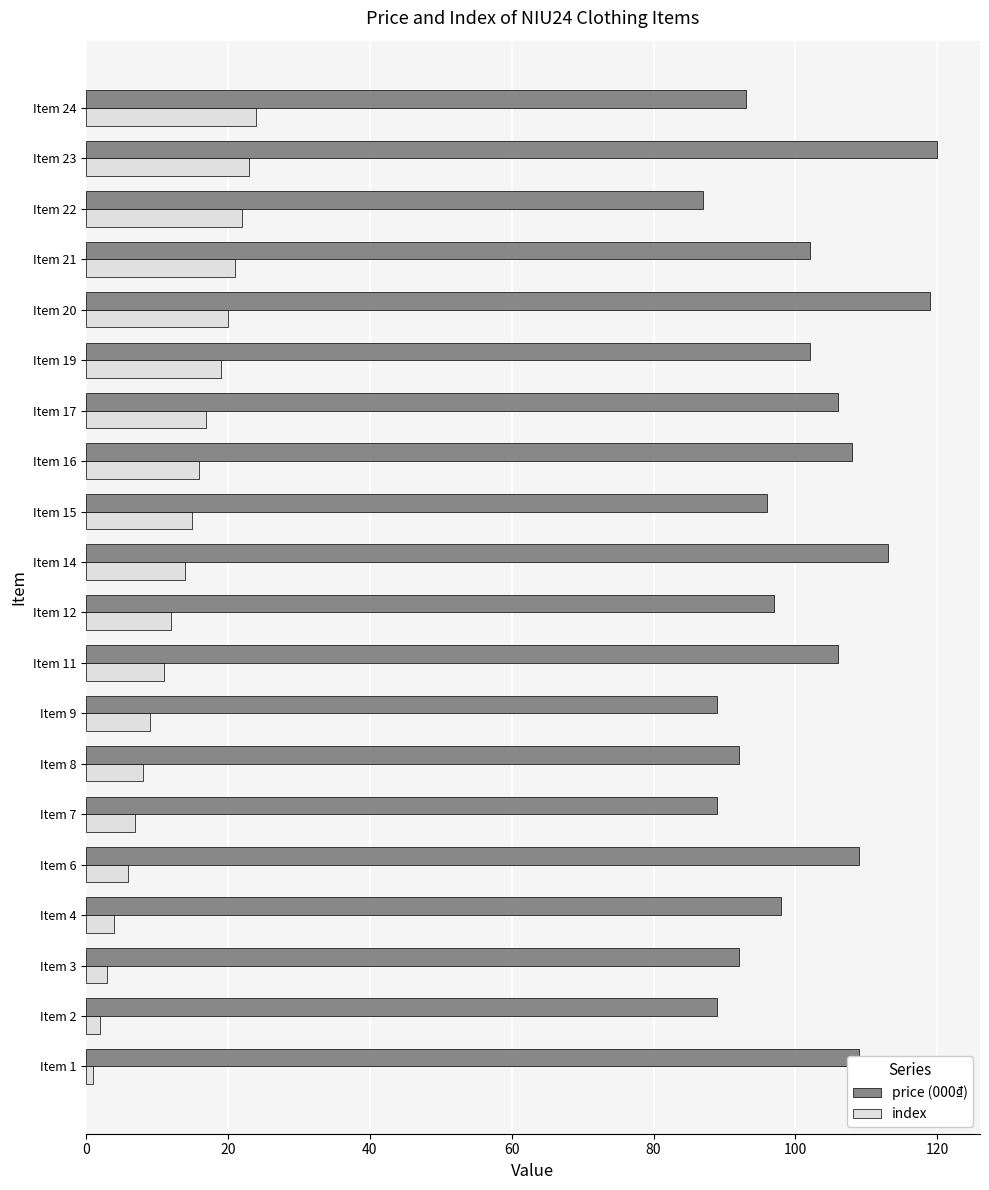

Rank the series by their average value, from lowest to highest.

index, price (000₫)